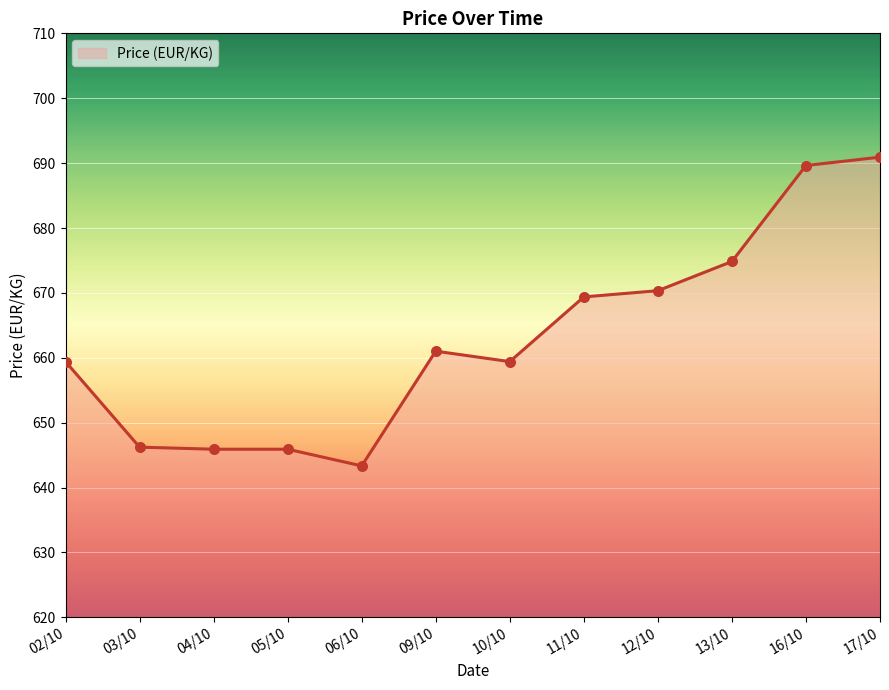

What is the ratio of the value at 10/10 to the value at 11/10?

1.0